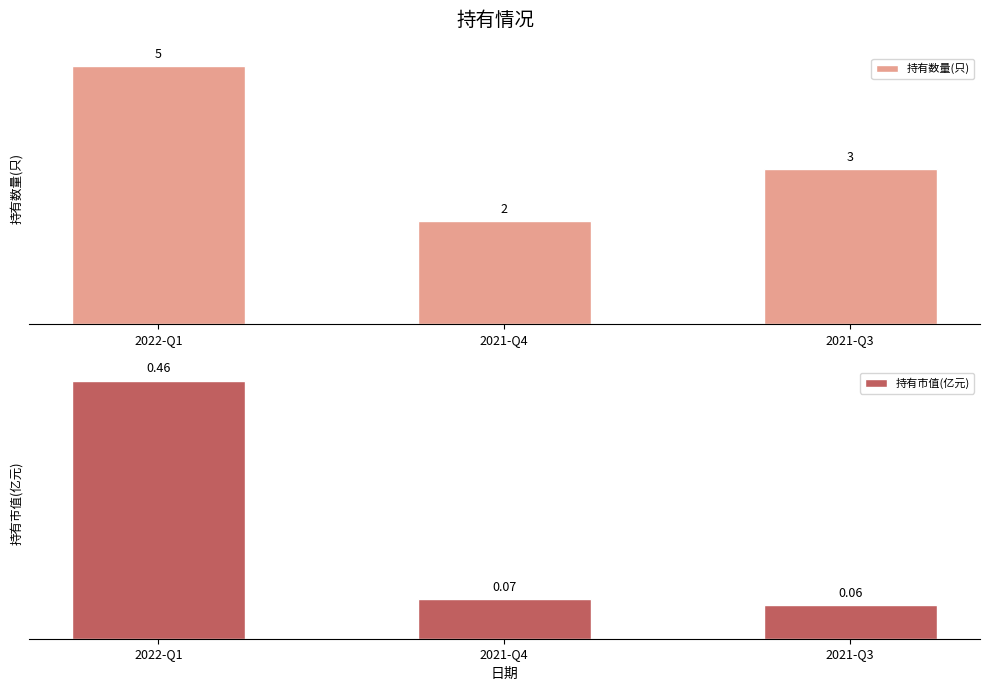

What is the total value across all series at 2021-Q3?

3.1